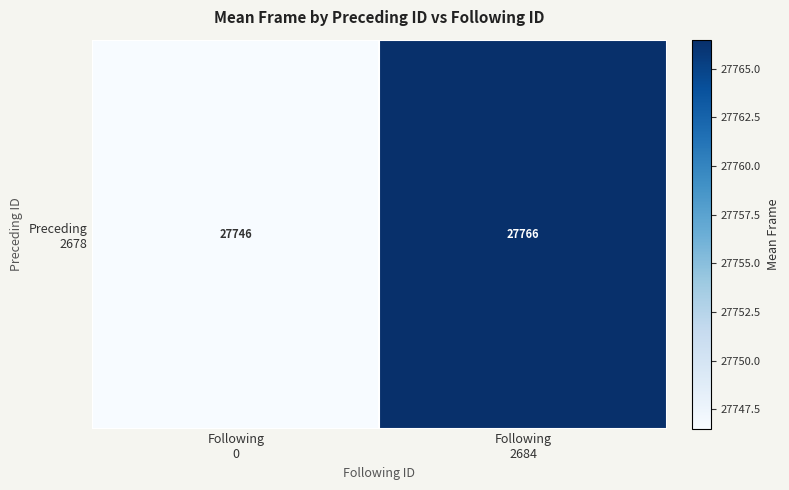

At which category does the chart reach its minimum across all series?

Following
0